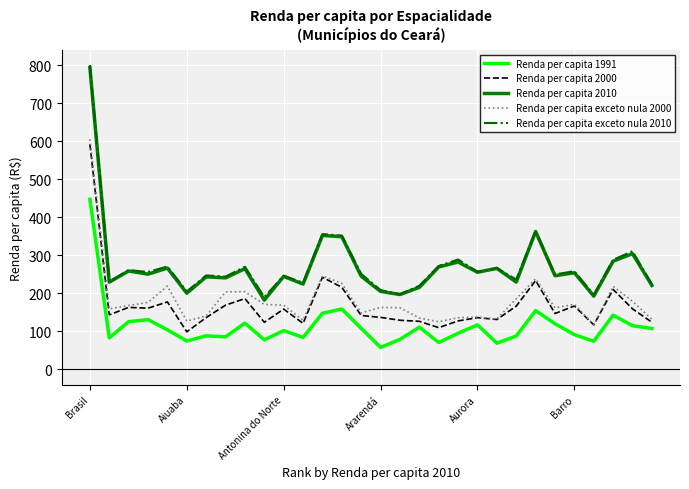

At how many categories does at least one series exceed 540?

1